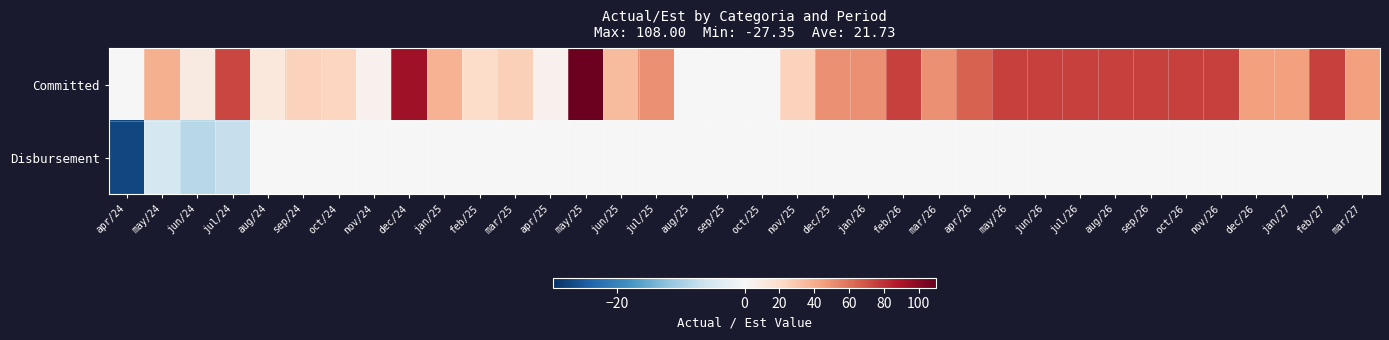

Reading left to right, what are all the values shown in this chart?

Committed: apr/24=0.0	may/24=39.0	jun/24=10.0	jul/24=73.2	aug/24=12.0	sep/24=25.0	oct/24=23.6	nov/24=5.0	dec/24=92.9	jan/25=38.0	feb/25=20.0	mar/25=25.9	apr/25=5.0	may/25=108.0	jun/25=35.0	jul/25=50.0	aug/25=0.0	sep/25=0.0	oct/25=0.0	nov/25=25.0	dec/25=50.0	jan/26=50.0	feb/26=75.0	mar/26=50.0	apr/26=65.0	may/26=75.0	jun/26=75.0	jul/26=75.0	aug/26=75.0	sep/26=75.0	oct/26=75.0	nov/26=75.0	dec/26=45.0	jan/27=45.0	feb/27=75.0	mar/27=45.0
Disbursement: apr/24=-27.4	may/24=-5.2	jun/24=-8.2	jul/24=-7.0	aug/24=0.0	sep/24=0.0	oct/24=0.0	nov/24=0.0	dec/24=0.0	jan/25=0.0	feb/25=0.0	mar/25=0.0	apr/25=0.0	may/25=0.0	jun/25=0.0	jul/25=0.0	aug/25=0.0	sep/25=0.0	oct/25=0.0	nov/25=0.0	dec/25=0.0	jan/26=0.0	feb/26=0.0	mar/26=0.0	apr/26=0.0	may/26=0.0	jun/26=0.0	jul/26=0.0	aug/26=0.0	sep/26=0.0	oct/26=0.0	nov/26=0.0	dec/26=0.0	jan/27=0.0	feb/27=0.0	mar/27=0.0